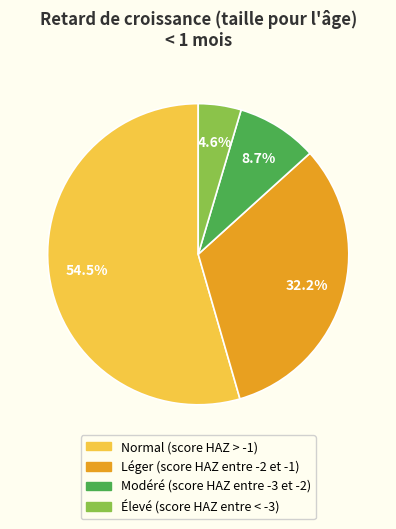

Is Modéré (score HAZ entre -3 et -2) the majority of the pie?

No